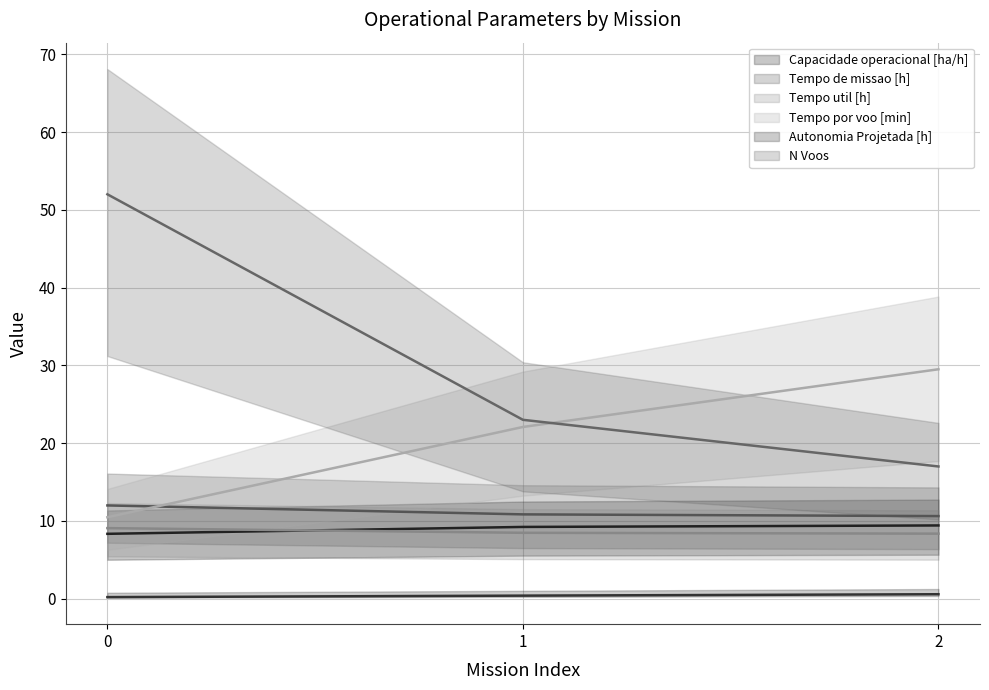

List the series in order of their peak value, highest first.

N Voos, Tempo por voo [min], Tempo de missao [h], Capacidade operacional [ha/h], Tempo util [h], Autonomia Projetada [h]